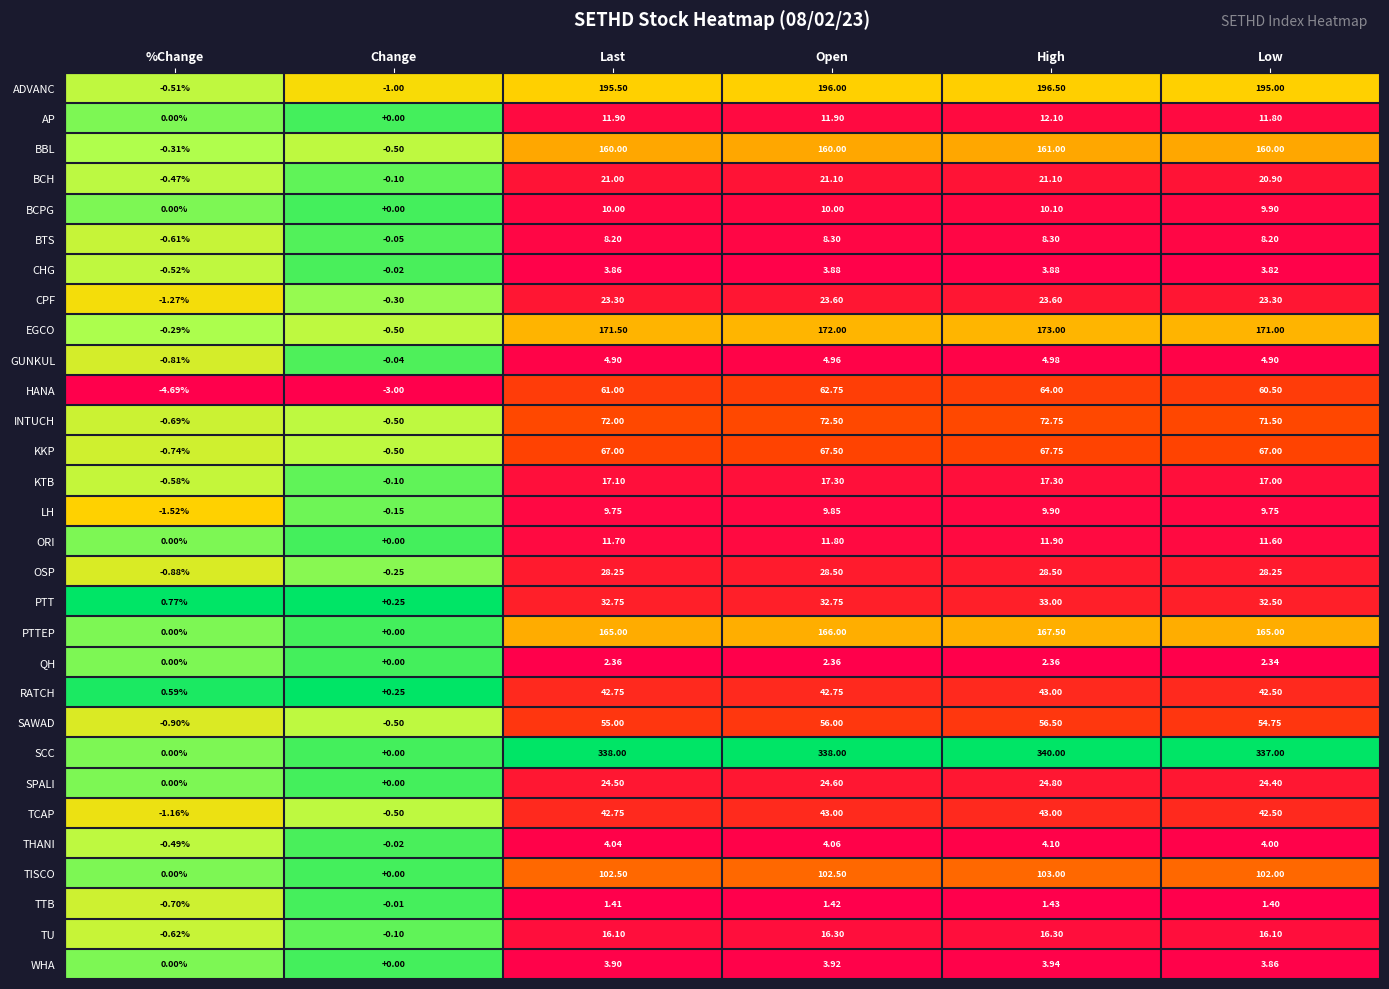

Which series has the largest range (max minus min)?

SCC